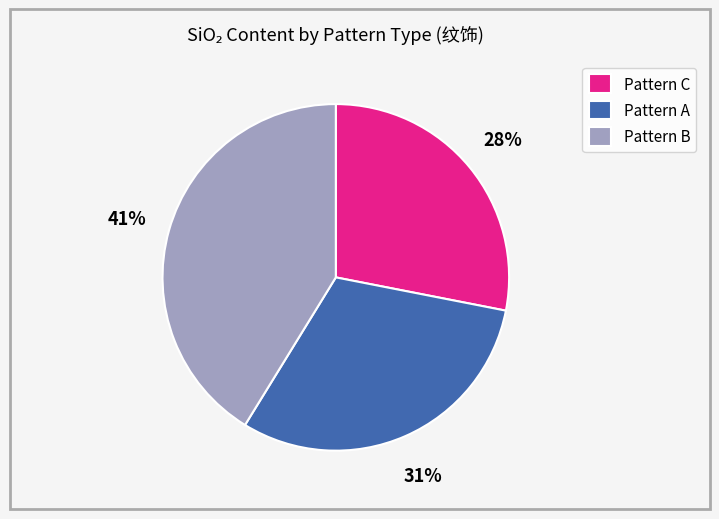

How many segments does this pie chart have?

3